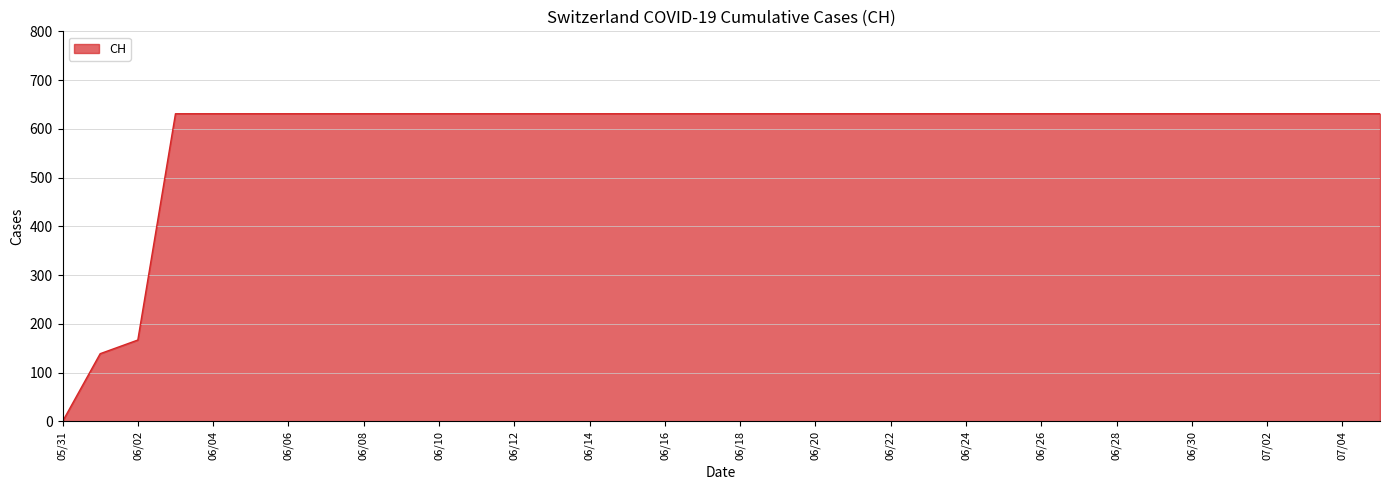

What is the difference between the maximum and minimum values?

631